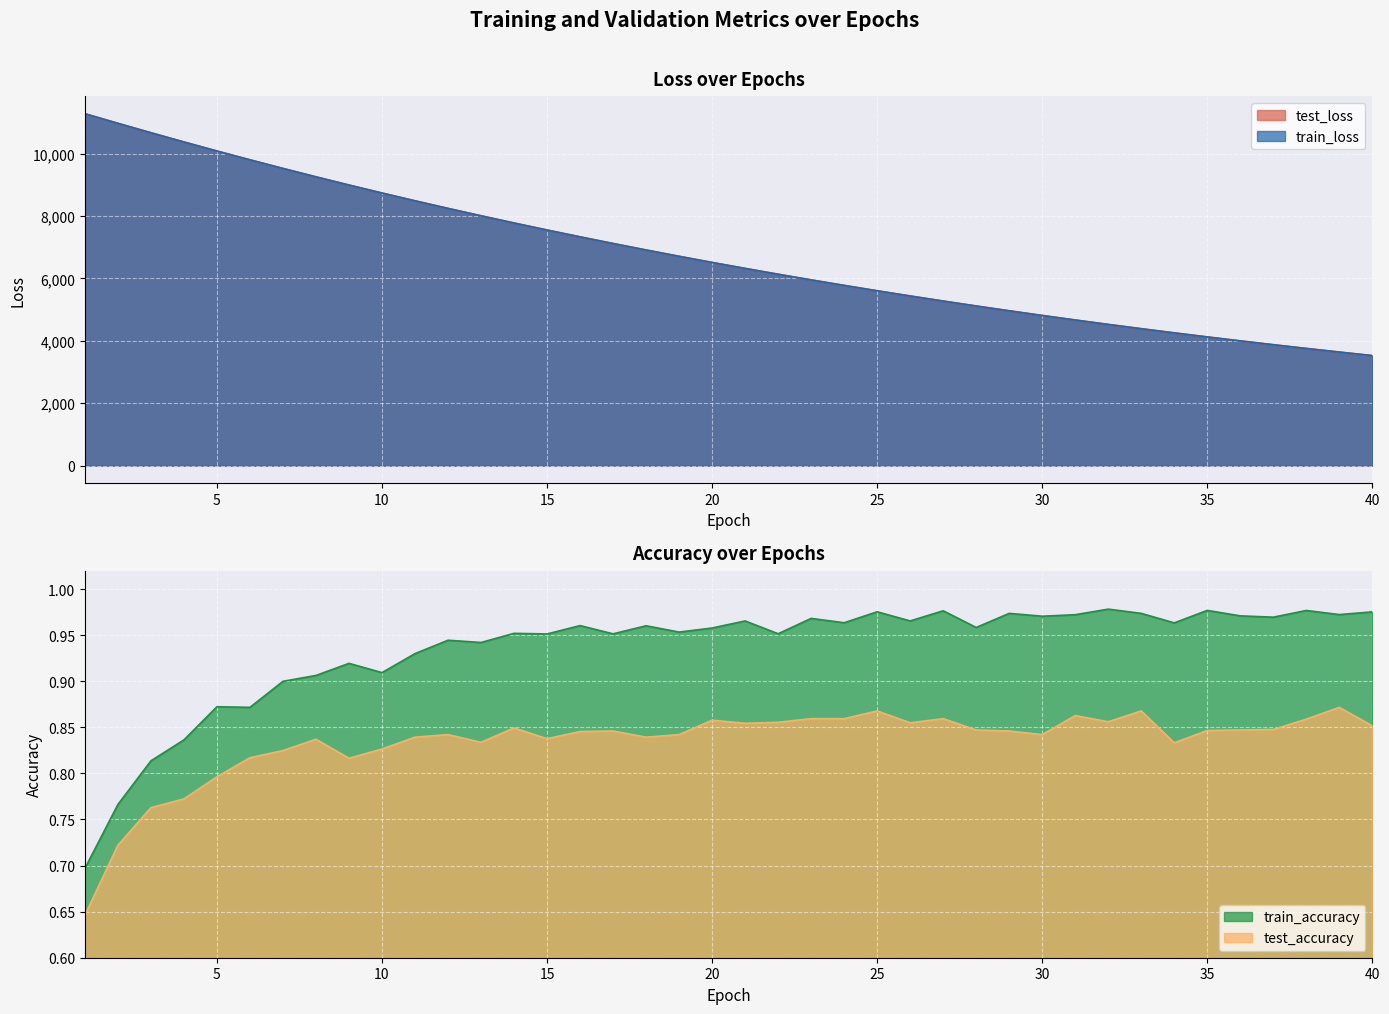

Which series changed the most between 29 and 34?

test_loss